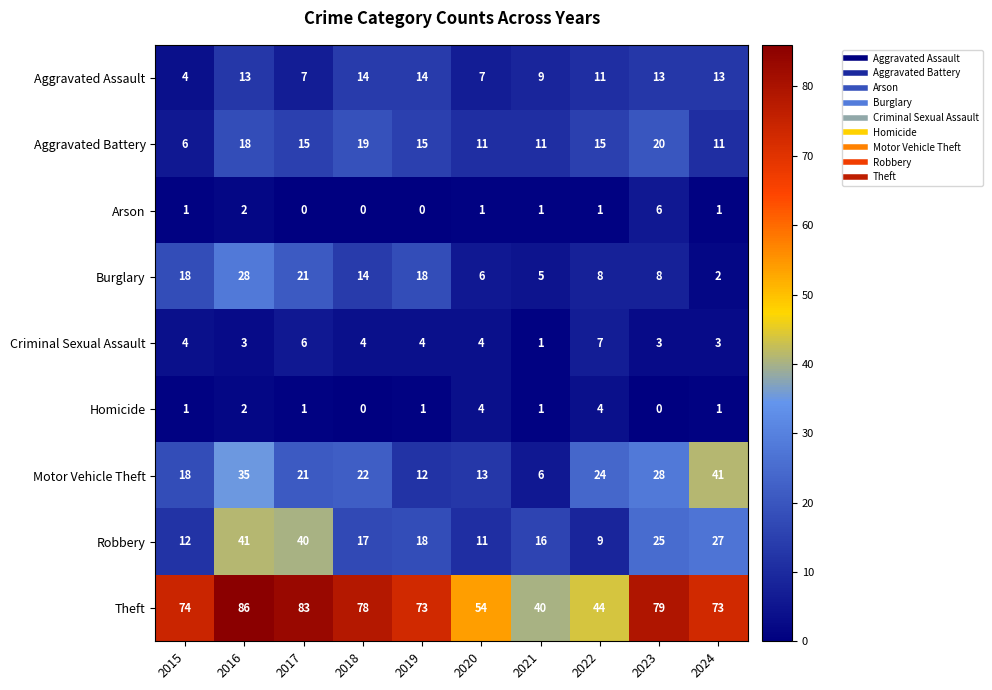

At which category is the sum across all series the highest?

2016